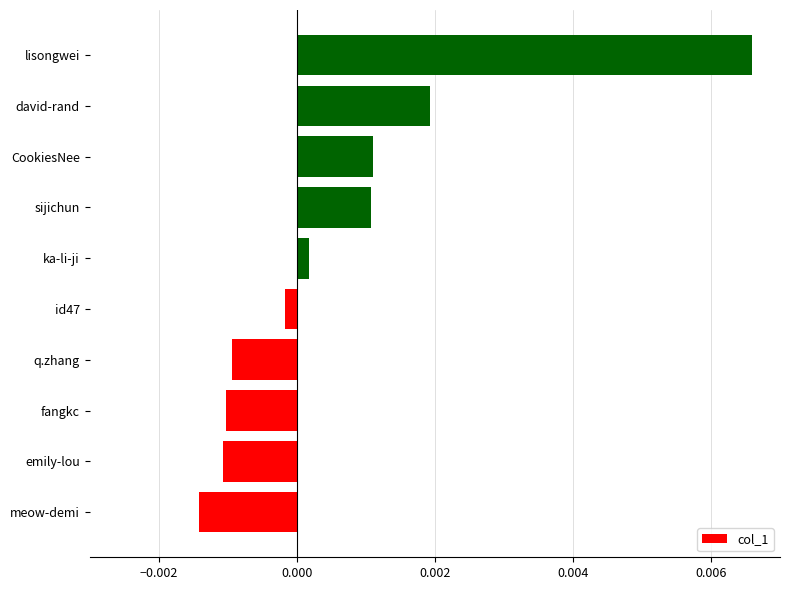

How many negative values are there?

5